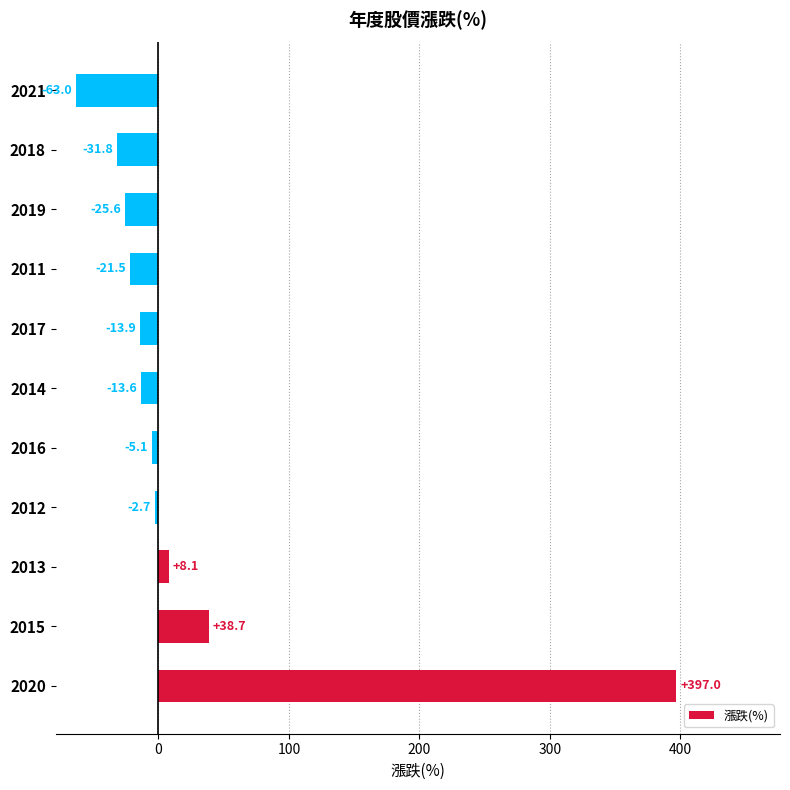

Read the value at 2014.

-13.6